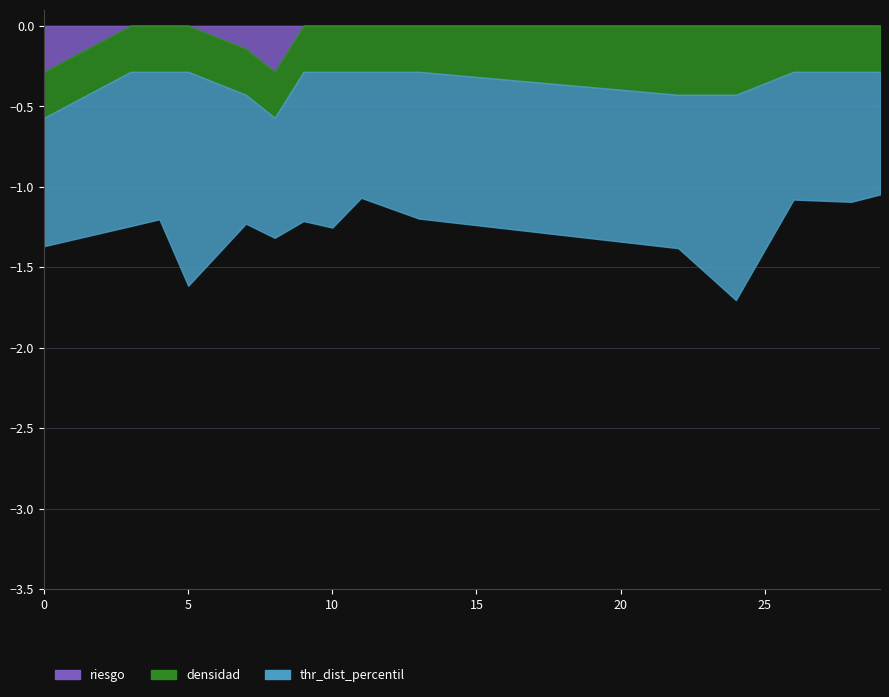

Reading left to right, list all the values displayed in this chart.

riesgo: 0=0.3	3=0.0	4=0.0	5=0.0	7=0.1	8=0.3	9=0.0	10=0.0	11=0.0	13=0.0	22=0.0	24=0.0	26=0.0	28=0.0	29=0.0
densidad: 0=0.3	3=0.3	4=0.3	5=0.3	7=0.3	8=0.3	9=0.3	10=0.3	11=0.3	13=0.3	22=0.4	24=0.4	26=0.3	28=0.3	29=0.3
thr_dist_percentil: 0=0.8	3=1.0	4=0.9	5=1.3	7=0.8	8=0.7	9=0.9	10=1.0	11=0.8	13=0.9	22=1.0	24=1.3	26=0.8	28=0.8	29=0.8